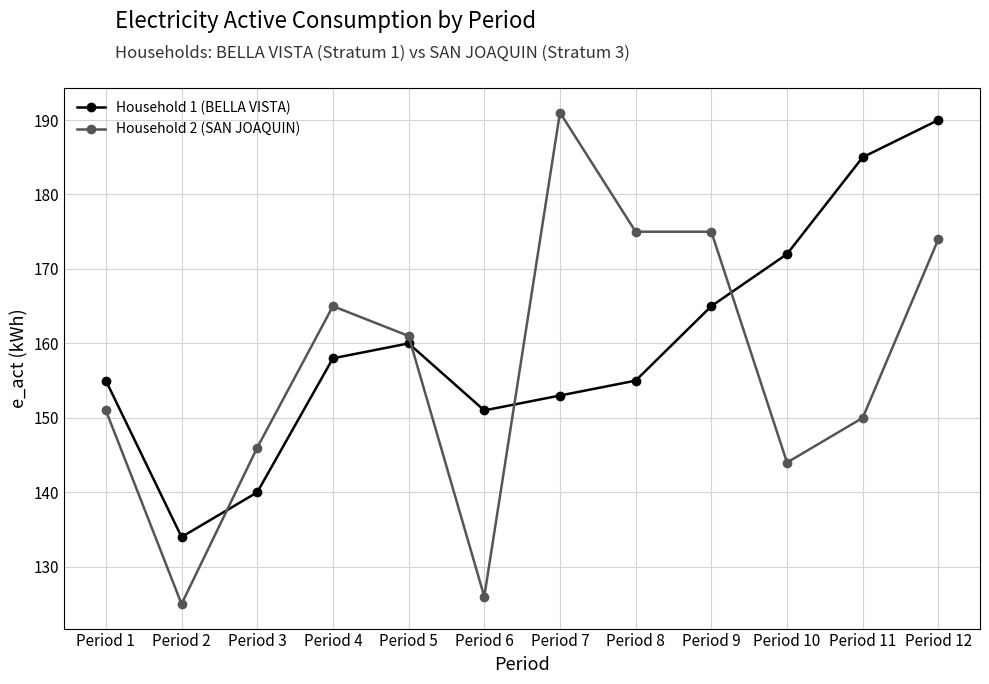

How many interior local valleys does the Household 1 (BELLA VISTA) series have?

2